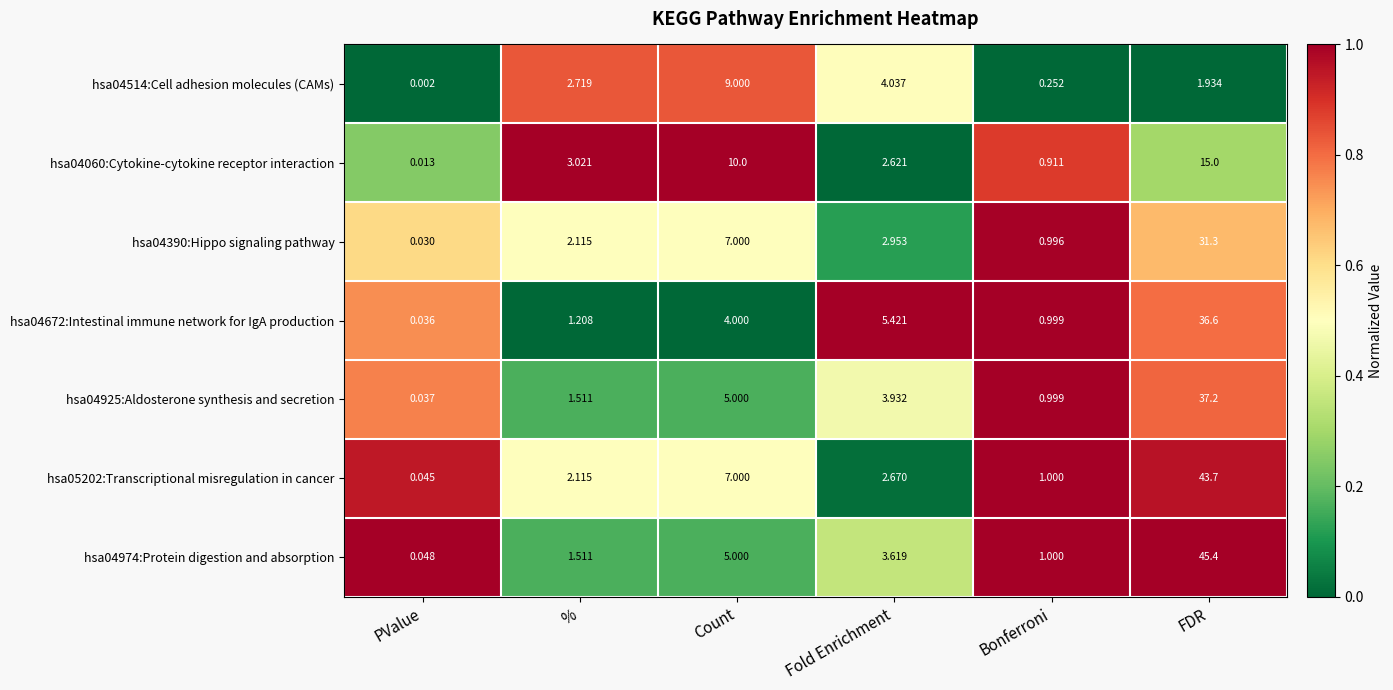

Where is hsa04390:Hippo signaling pathway nearest to the value 15?

Count